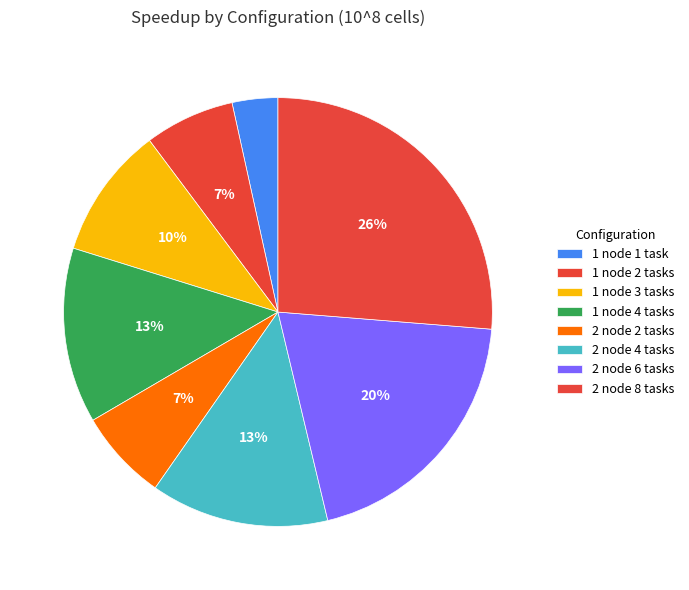

To the nearest percent, what portion does 1 node 2 tasks represent?

7%